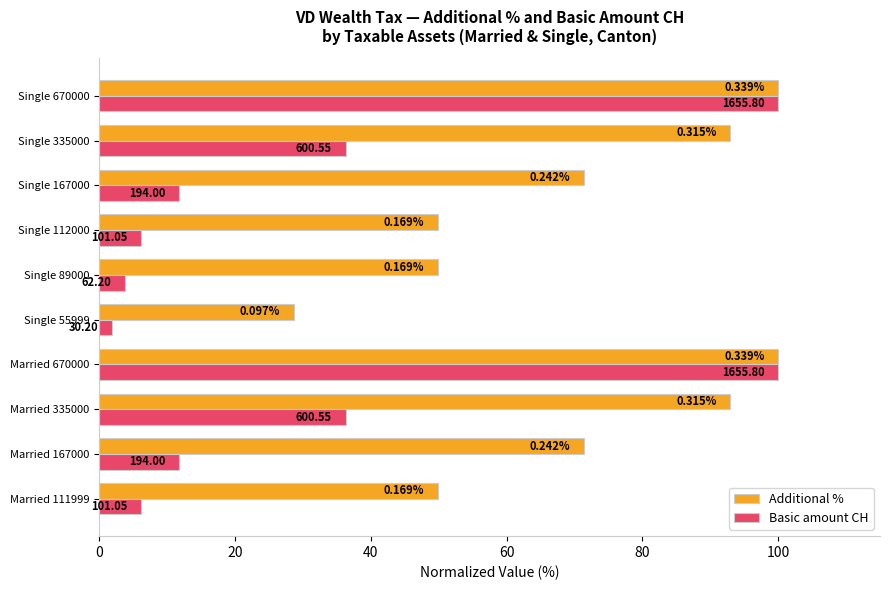

What are all the series names shown in the legend?

Additional %, Basic amount CH